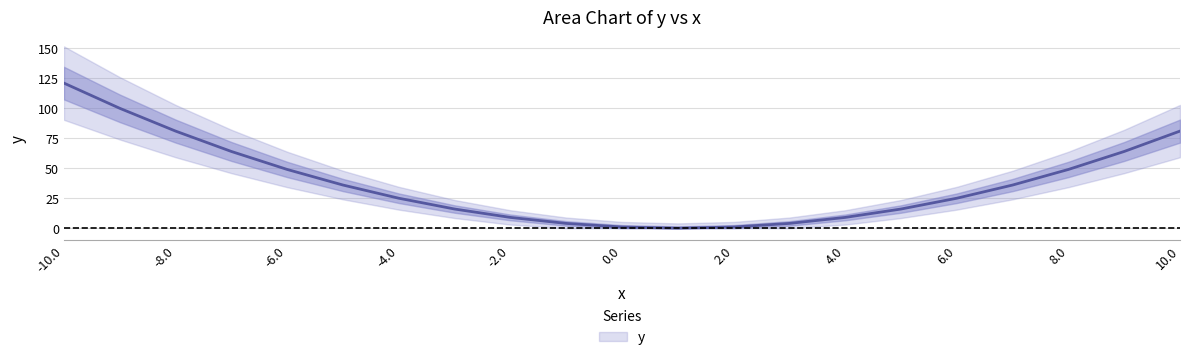

What is the difference between the maximum and minimum values?

121